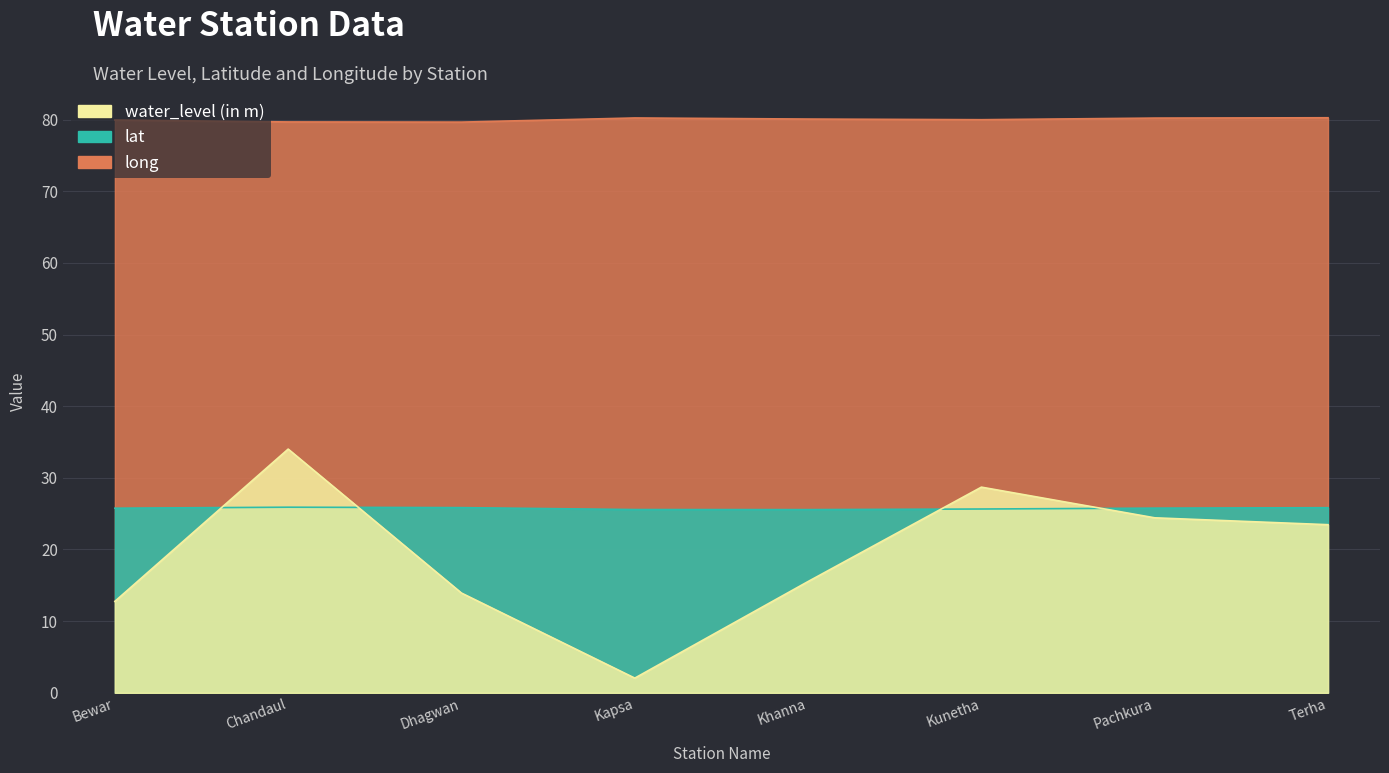

True or false: lat and long cross at least once.

False